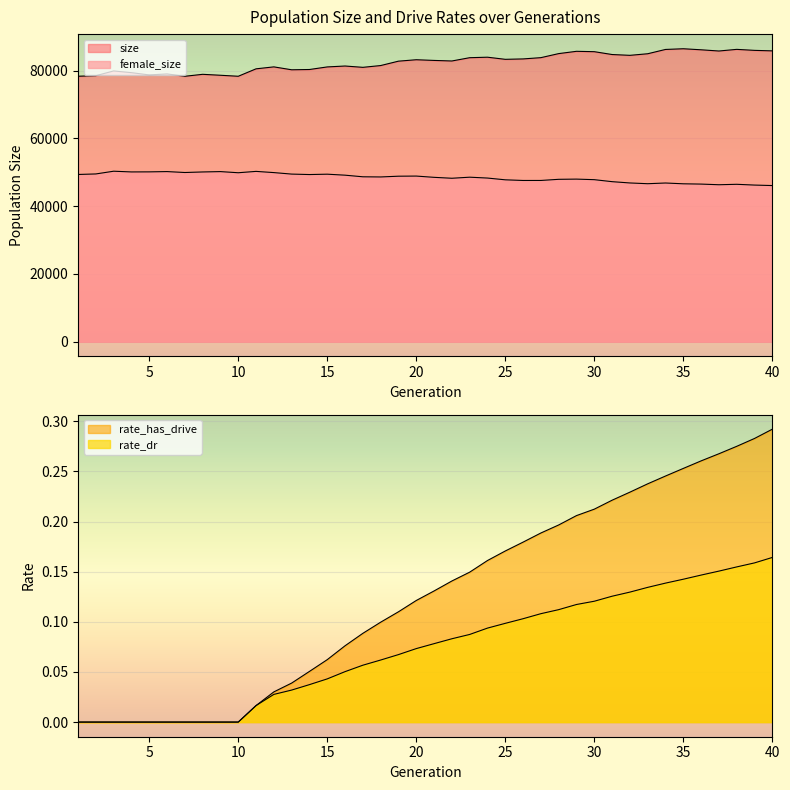

What is the sum of the size values at 7 and 20?

161535.0